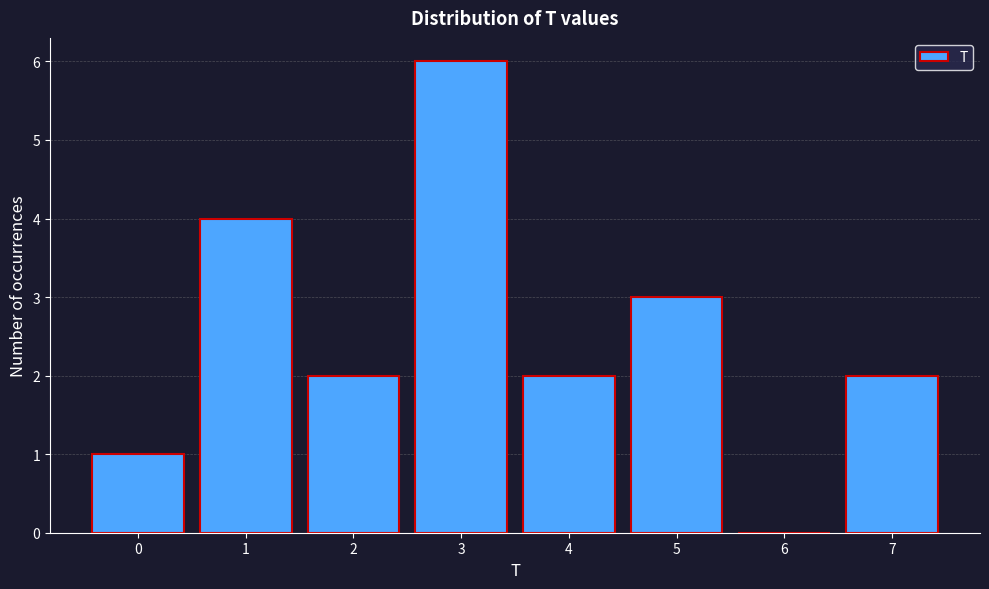

Reading left to right, extract all data points from this chart.

0=1	1=4	2=2	3=6	4=2	5=3	6=0	7=2